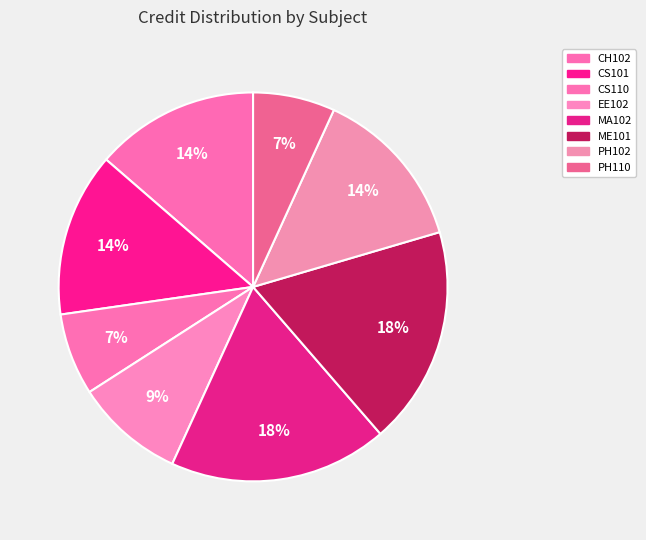

The MA102 slice represents 18% of the pie. True or false?

True